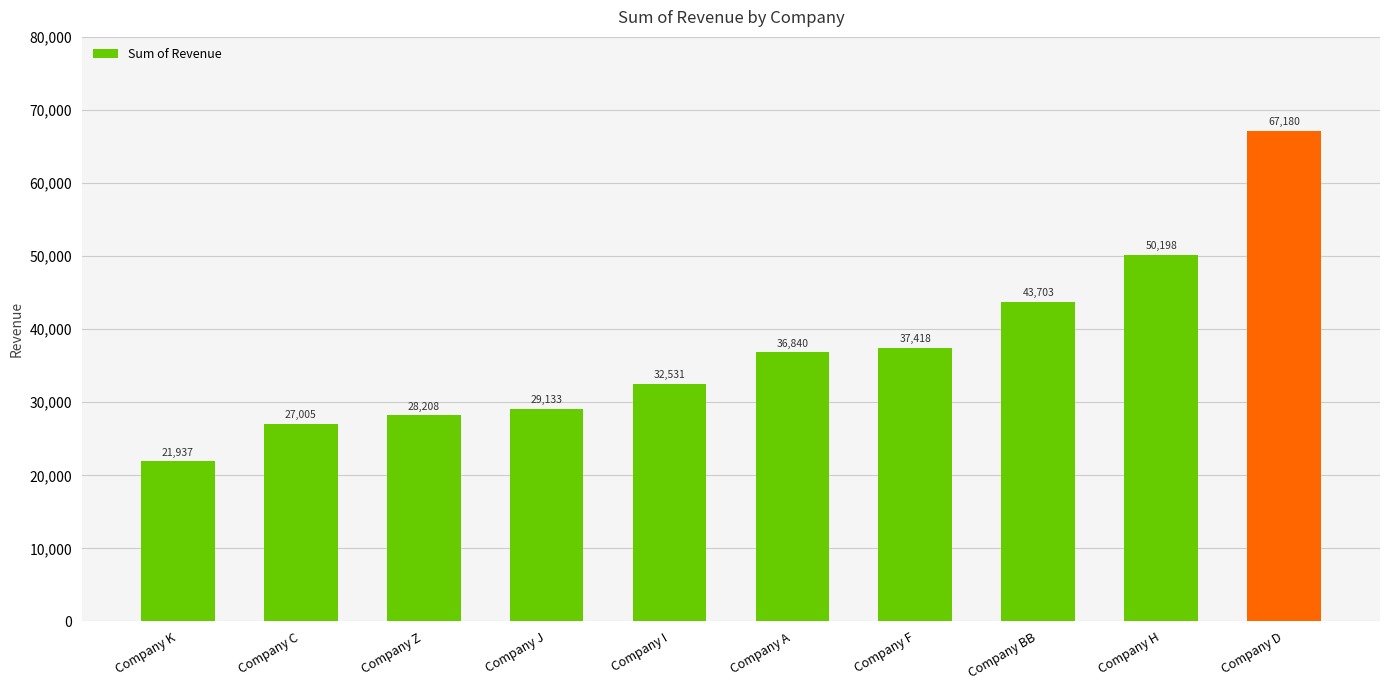

What is the sum of all values?

374154.2